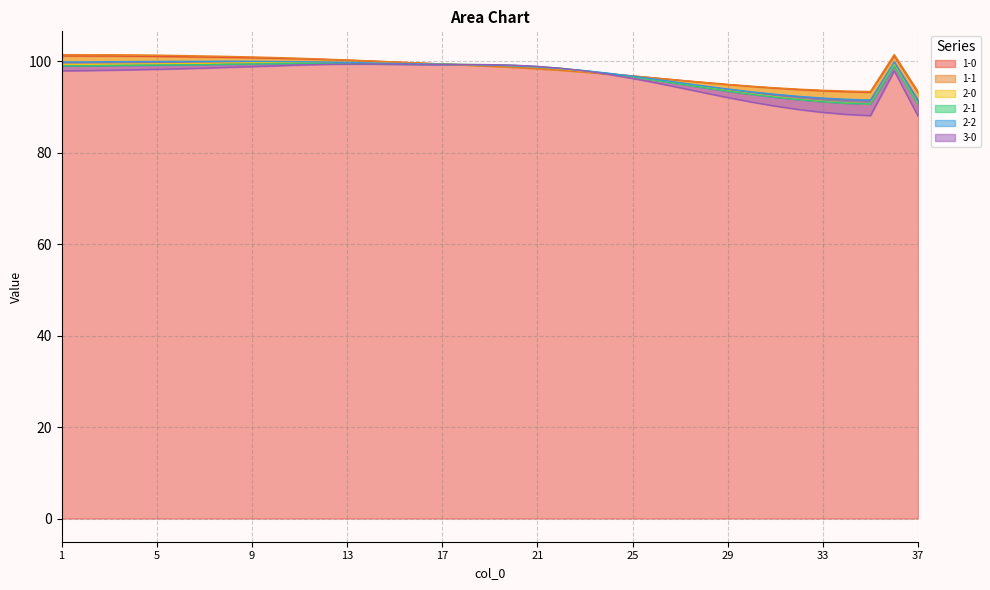

Which has a higher value, 36 or 22?

36